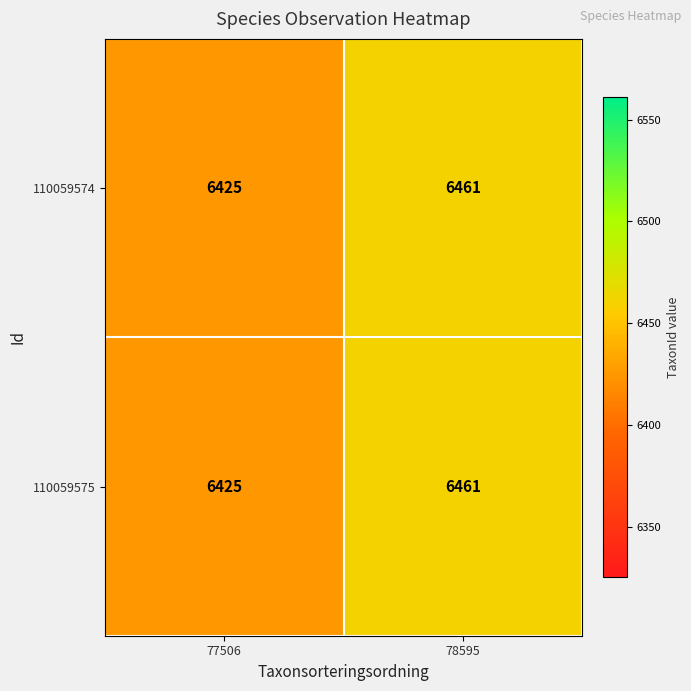

Reading right to left, extract all data points from this chart.

110059574: 78595=6461	77506=6425
110059575: 78595=6461	77506=6425